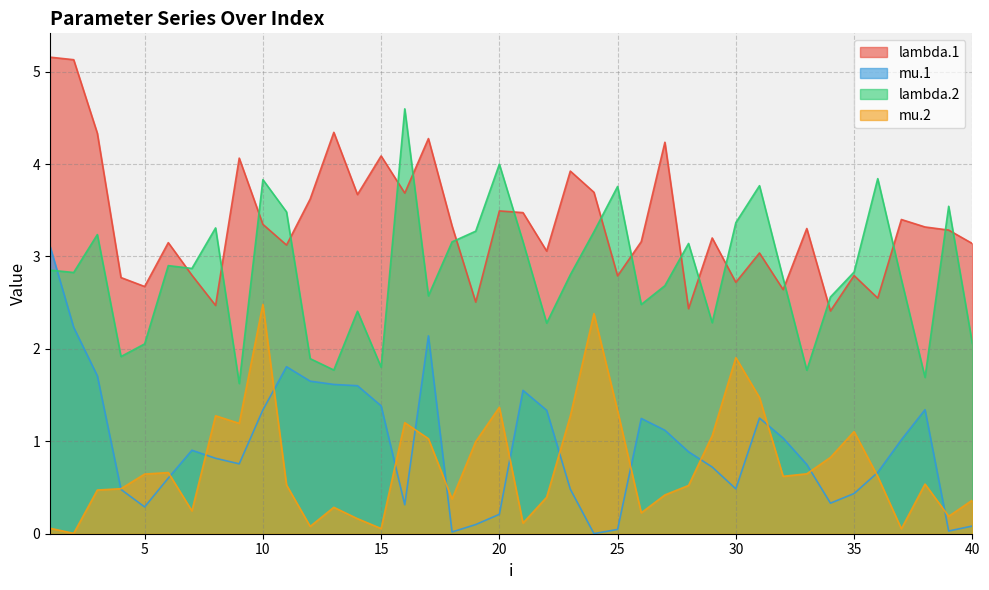

What is the sum of all mu.1 values?

37.9